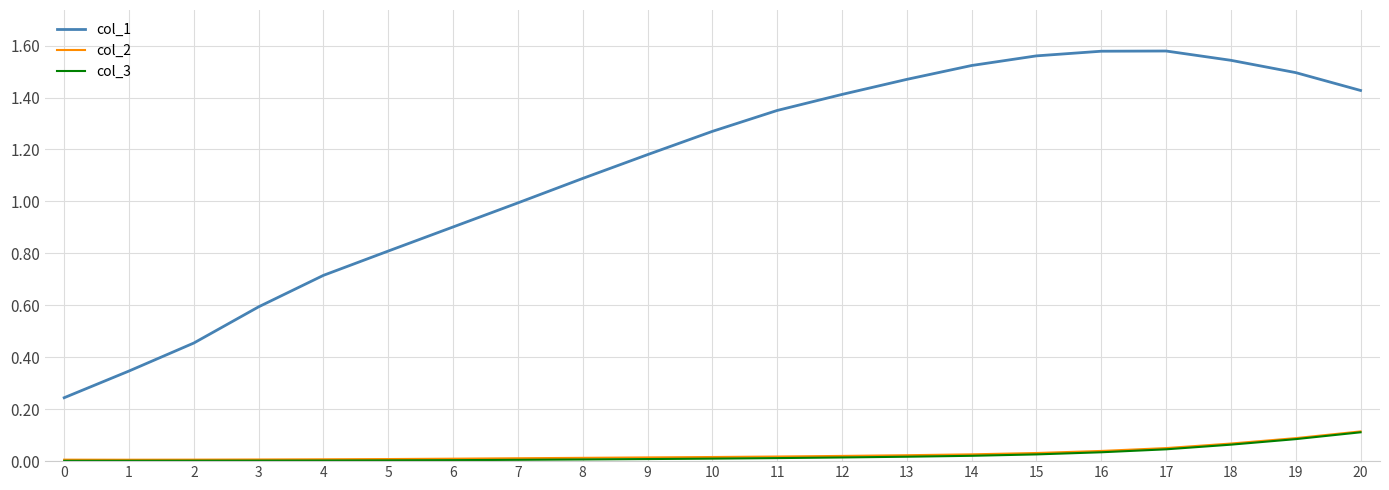

Which series changed the most between 0 and 5?

col_1